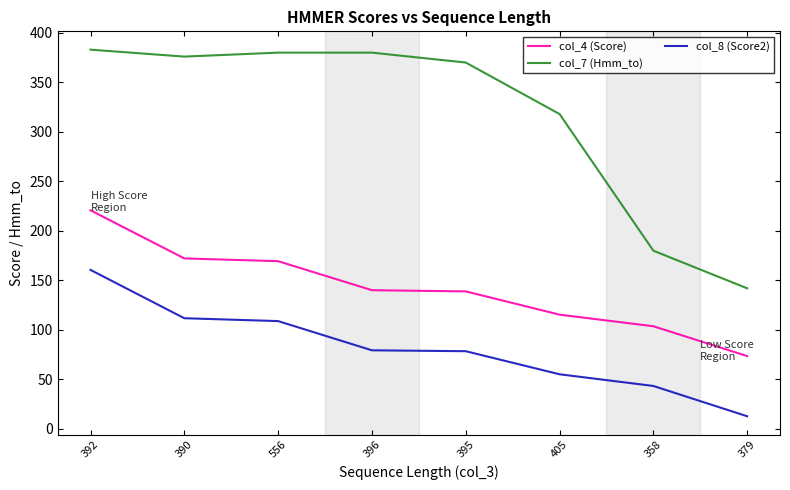

At which category is the sum across all series the highest?

392